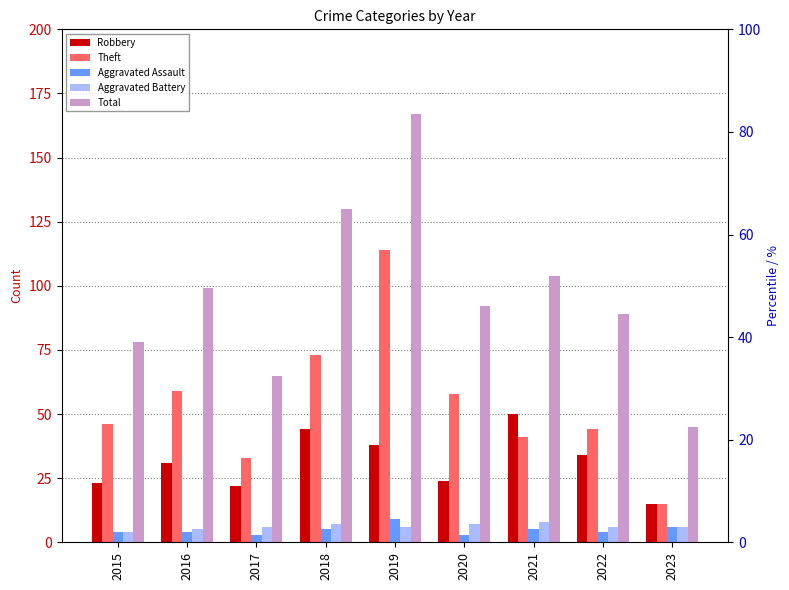

List the labels in order of Aggravated Assault value, smallest first.

2017, 2020, 2015, 2016, 2022, 2018, 2021, 2023, 2019